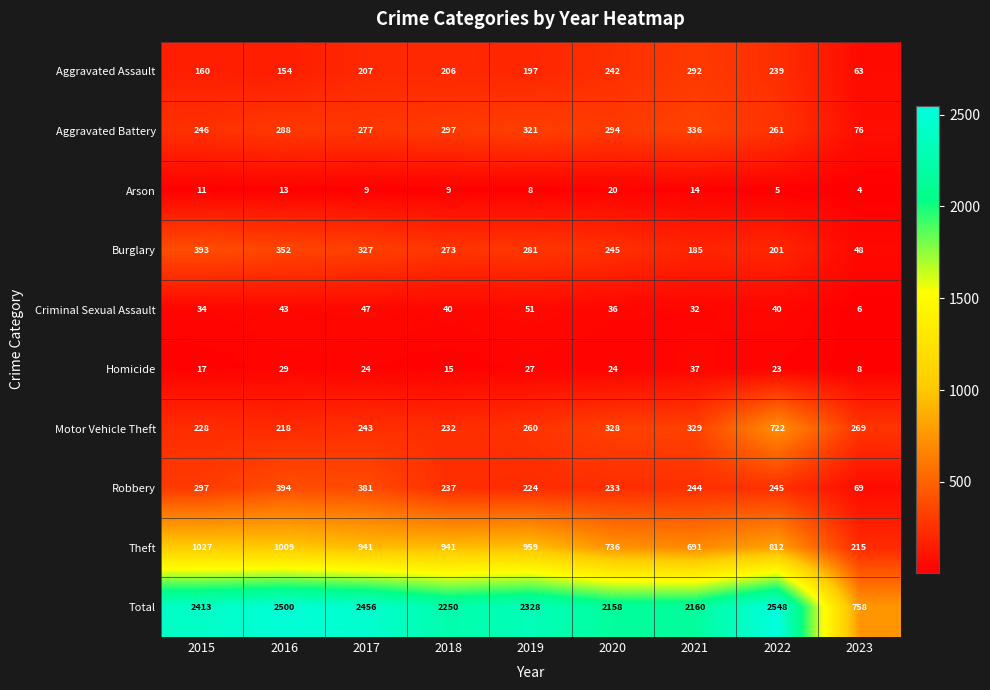

What is the sum of the Robbery values at 2018 and 2019?

461